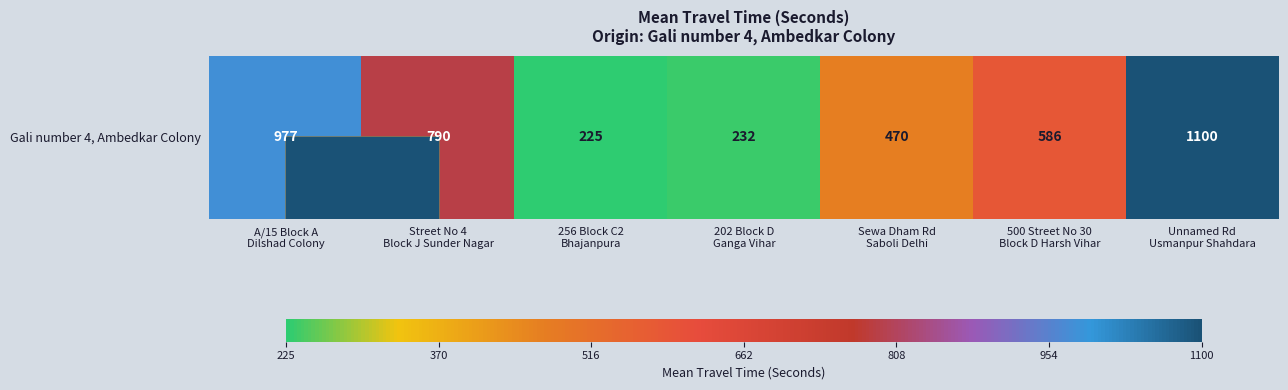

Approximately how many times larger is the value at Street No 4
Block J Sunder Nagar compared to A/15 Block A
Dilshad Colony?

0.8